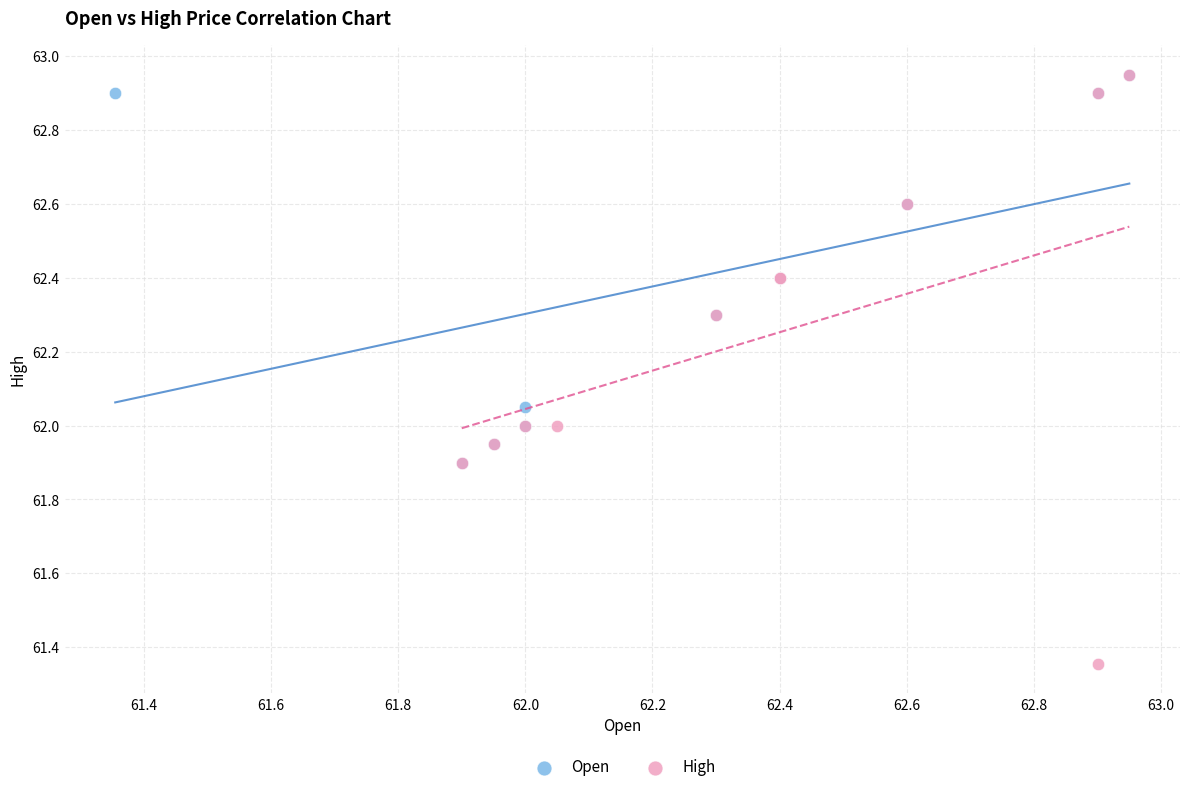

Which series has the largest Y range (max minus min)?

High